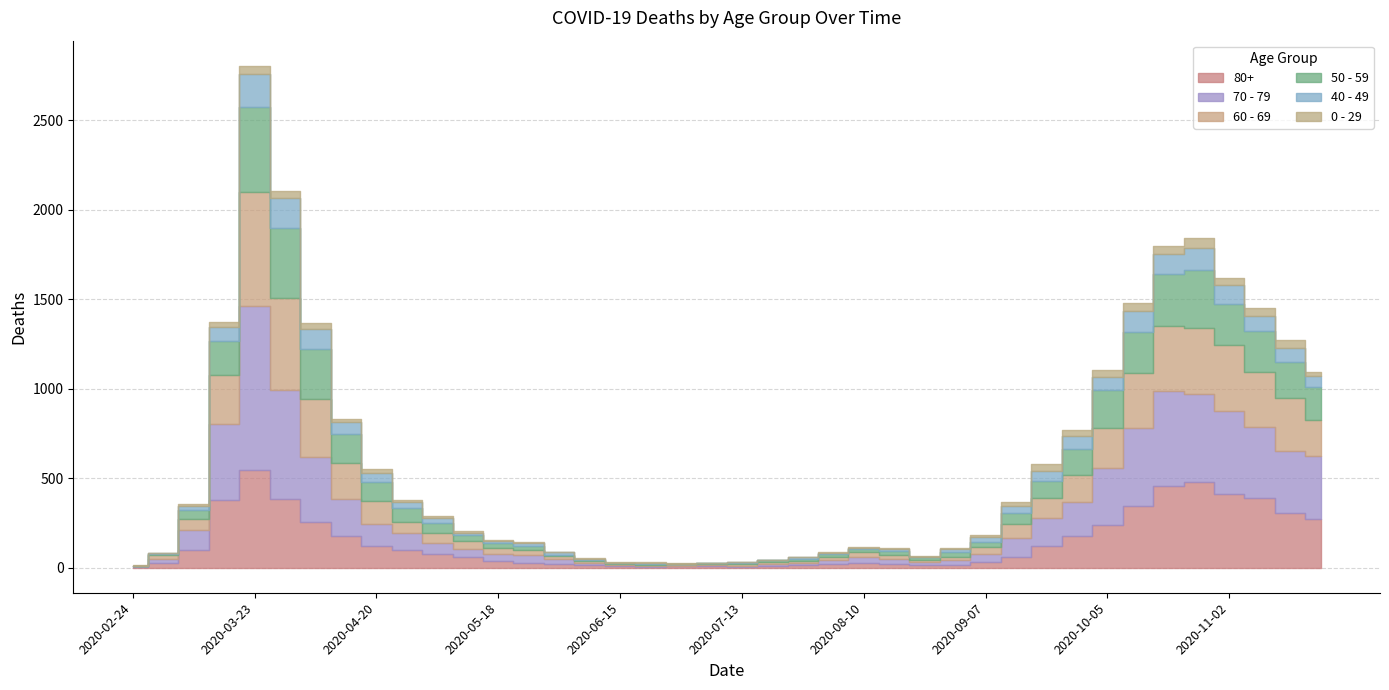

What is the difference between the maximum and minimum values in the 0 - 29 series?

52